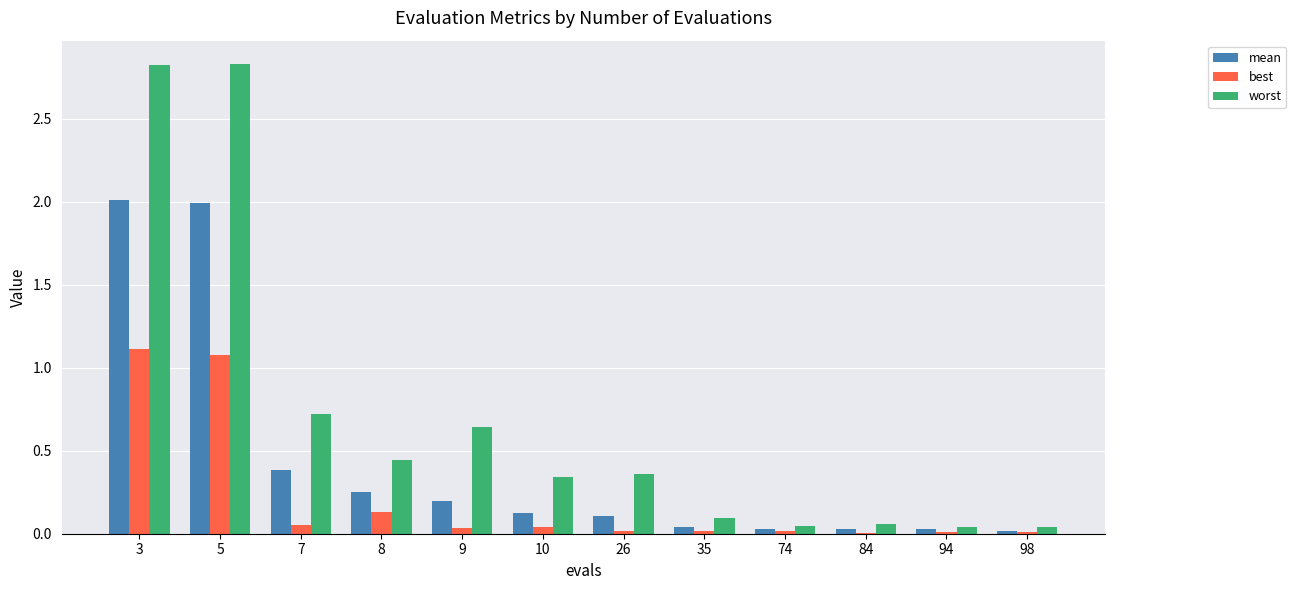

What is the difference between the worst values at 35 and 3?

2.7